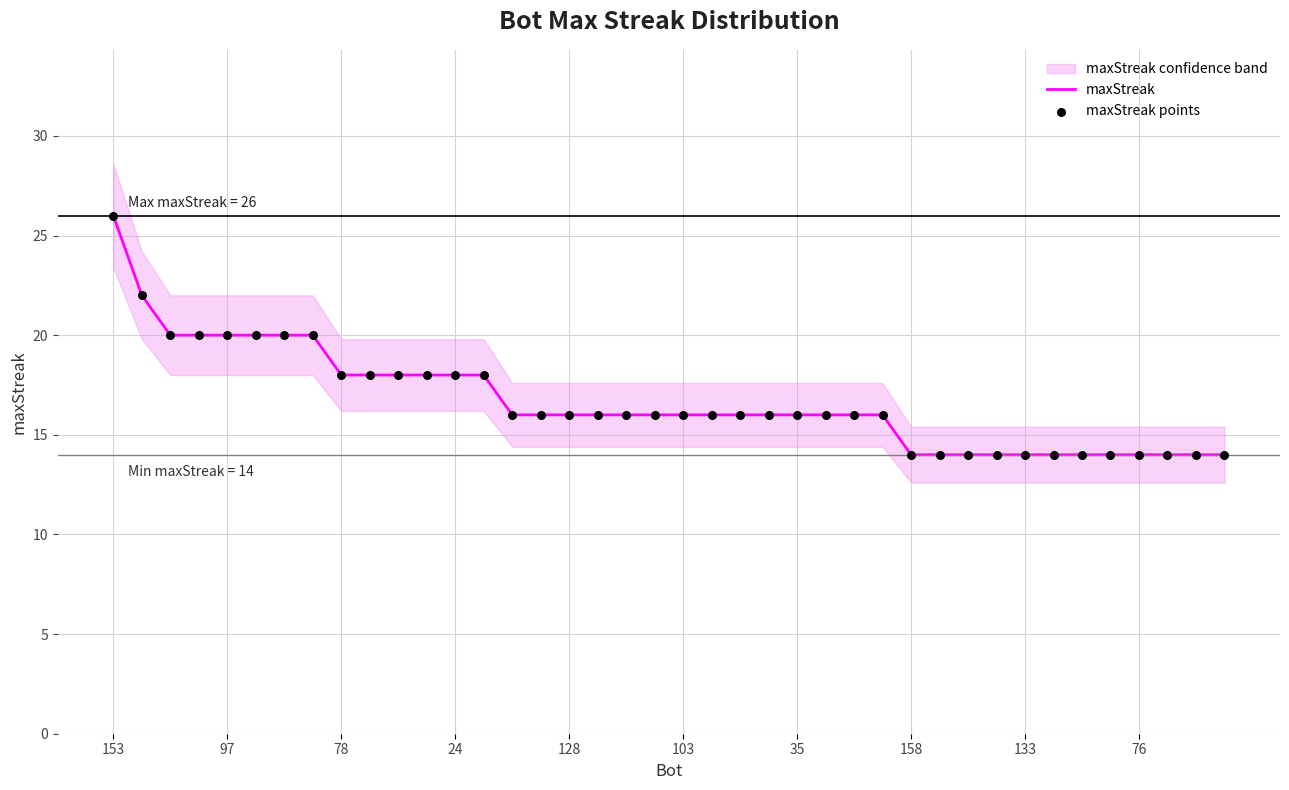

At how many categories does at least one series exceed 20?

2